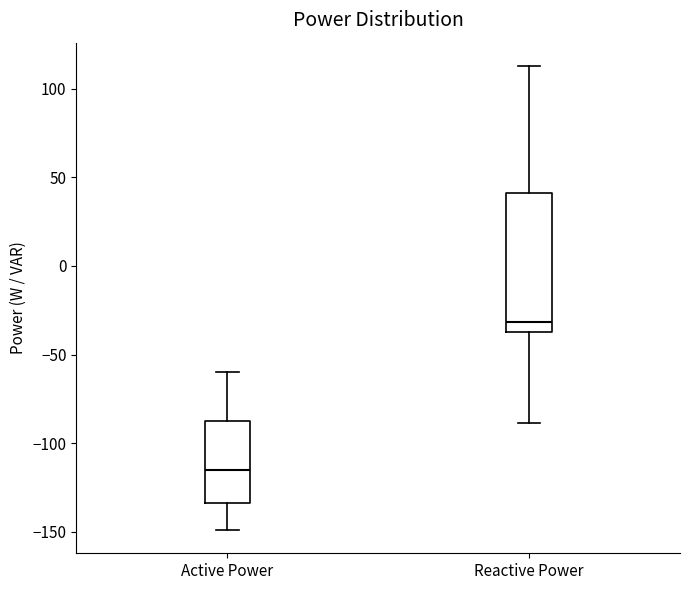

Where is the lower edge of the box for Reactive Power on the y-axis? The values are not printed on the chart, so give them approximately, as read against the axis.

-35